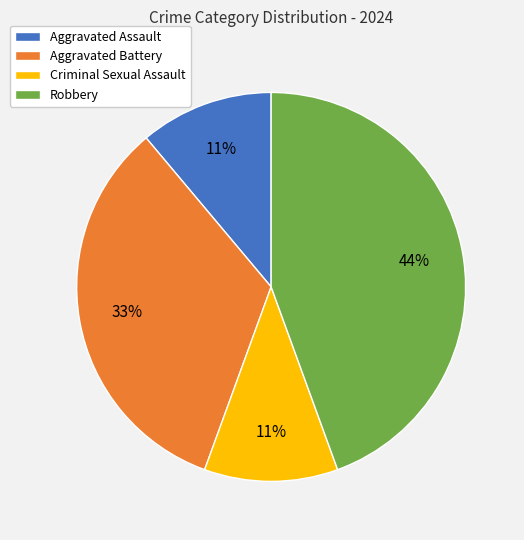

The Aggravated Battery slice represents 20% of the pie. True or false?

False